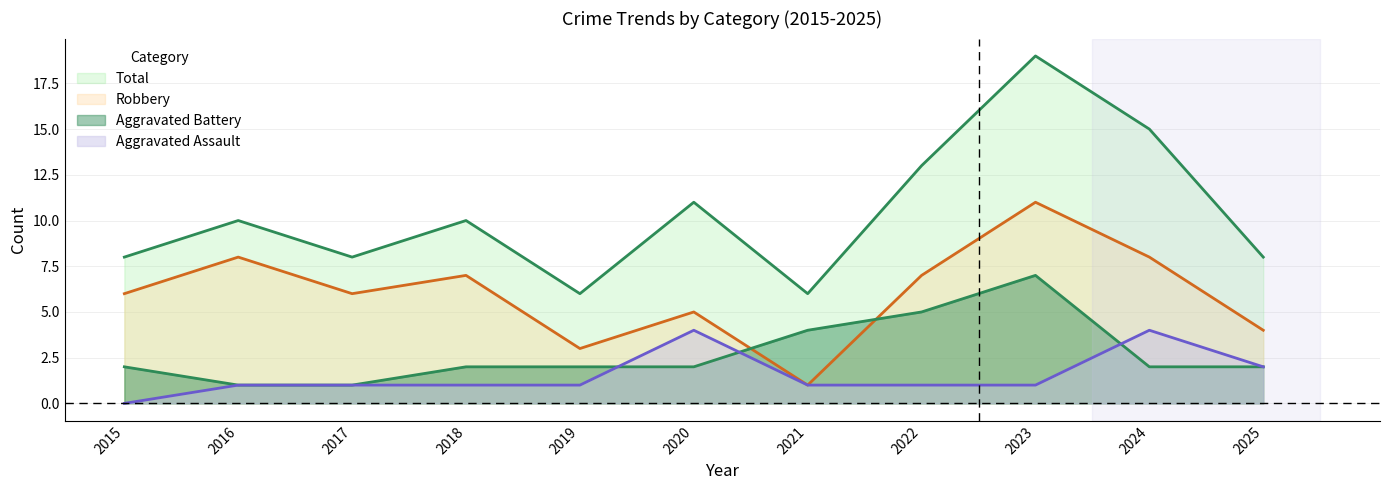

What is the sum of the Robbery values at 2022 and 2018?

14